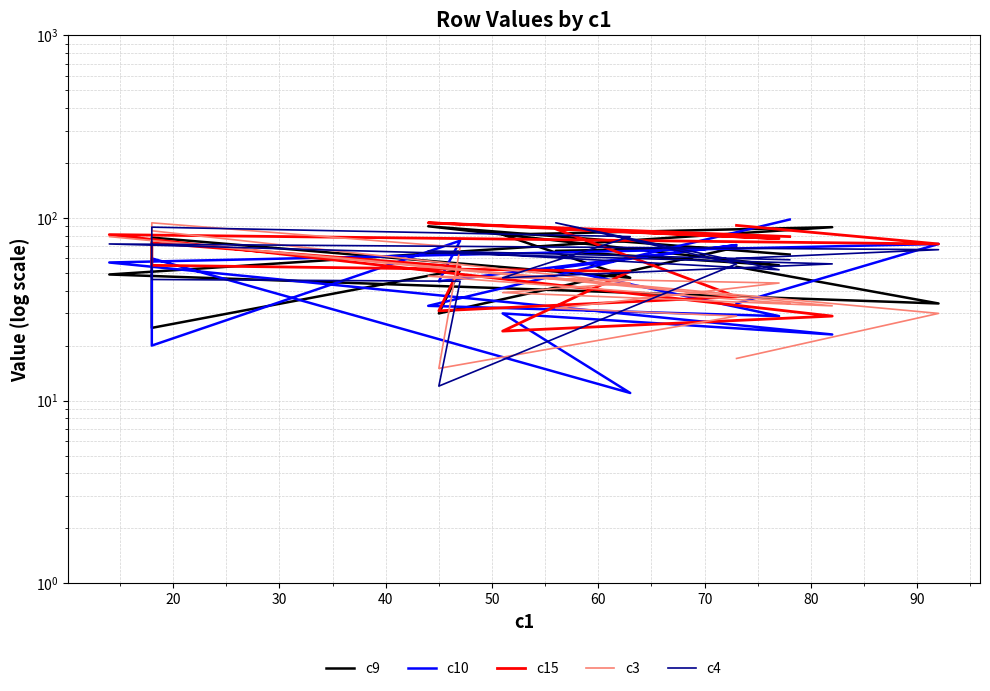

What is the greatest value displayed?

98